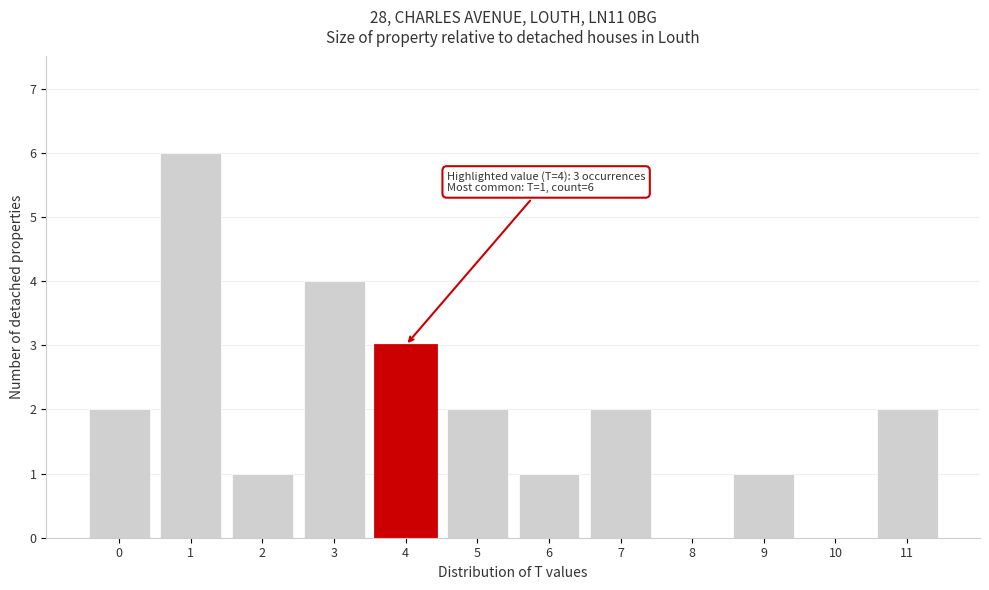

Reading left to right, transcribe all the data shown in this chart.

0=2	1=6	2=1	3=4	4=3	5=2	6=1	7=2	8=0	9=1	10=0	11=2